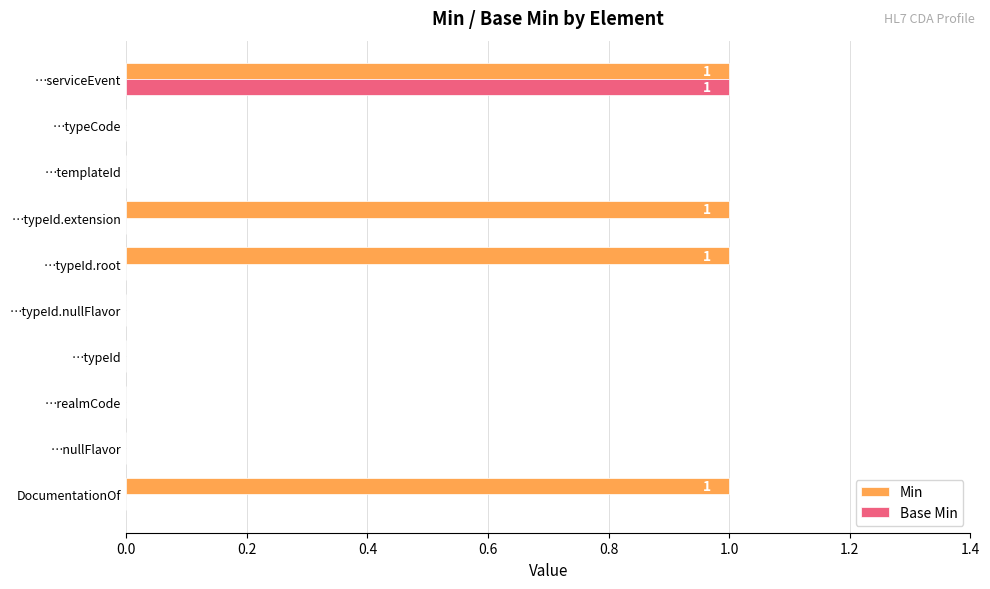

The value of Base Min at …nullFlavor is 0. True or false?

True